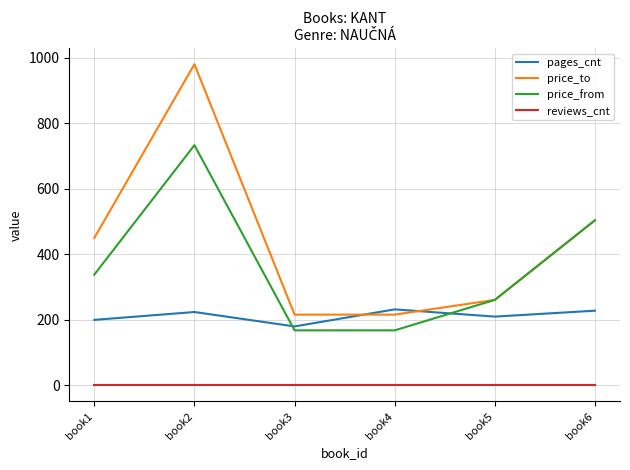

What is the greatest value displayed?

980